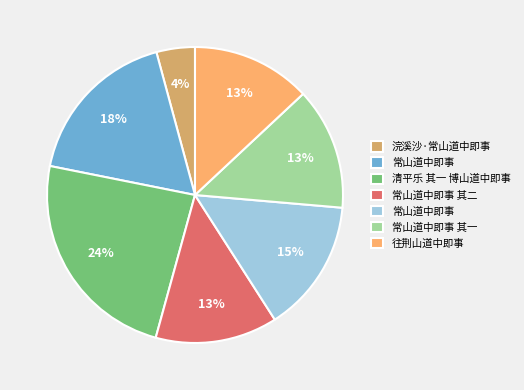

Is there any slice that represents more than half of the pie?

No